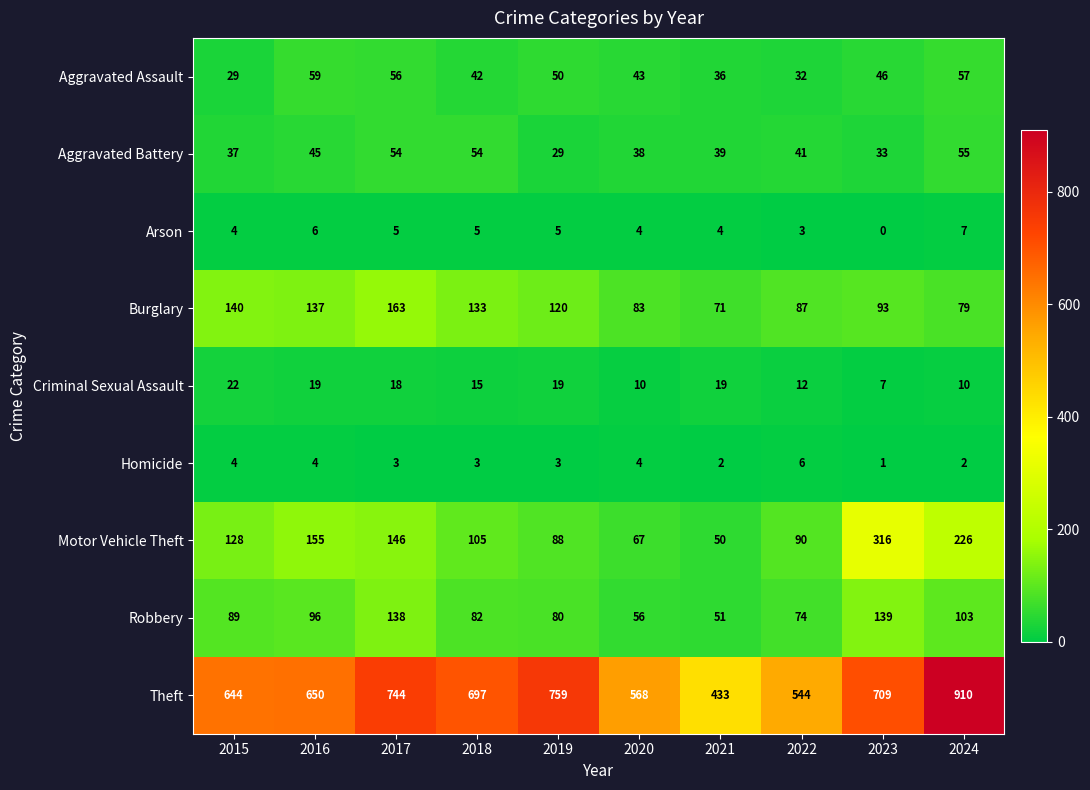

What is the total value across all series at 2022?

889